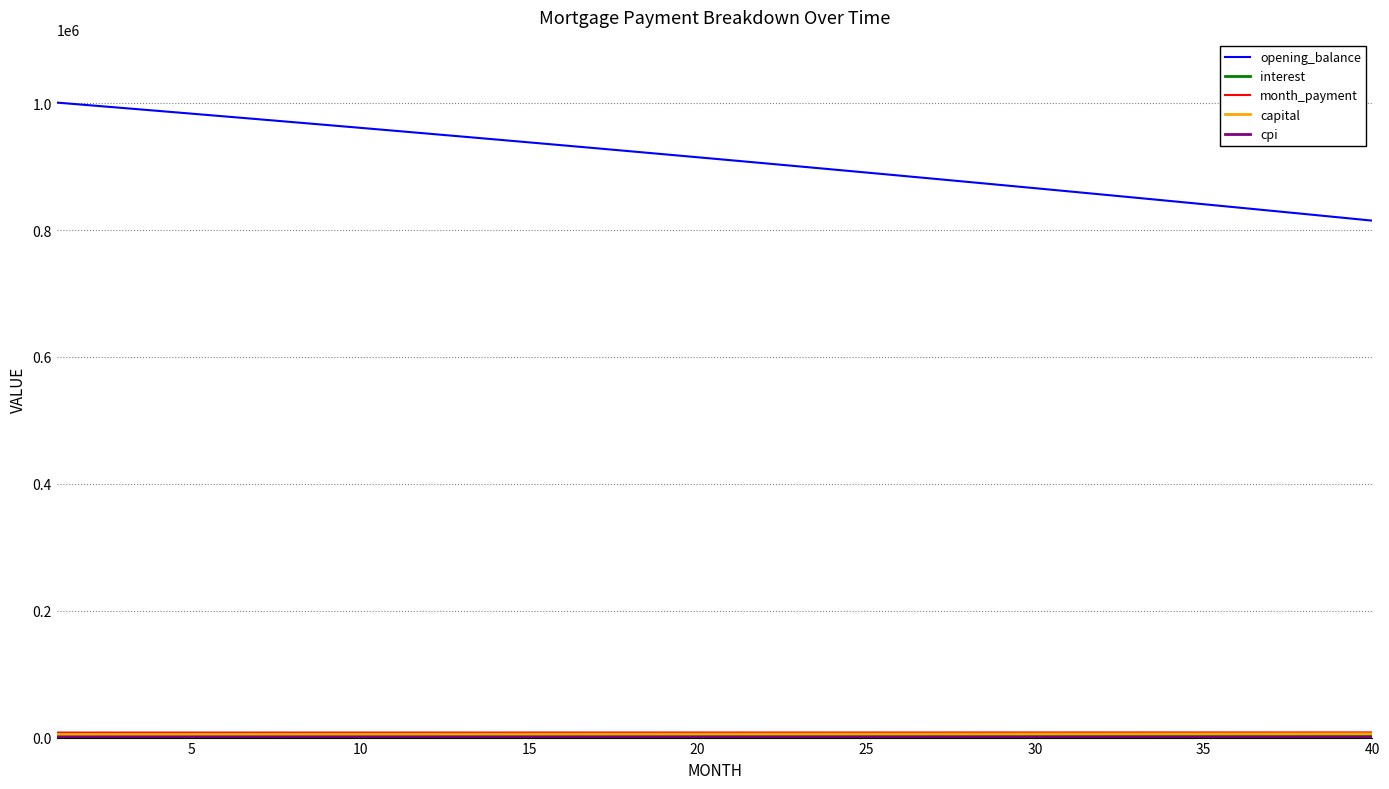

What is the greatest value displayed?

1000833.3